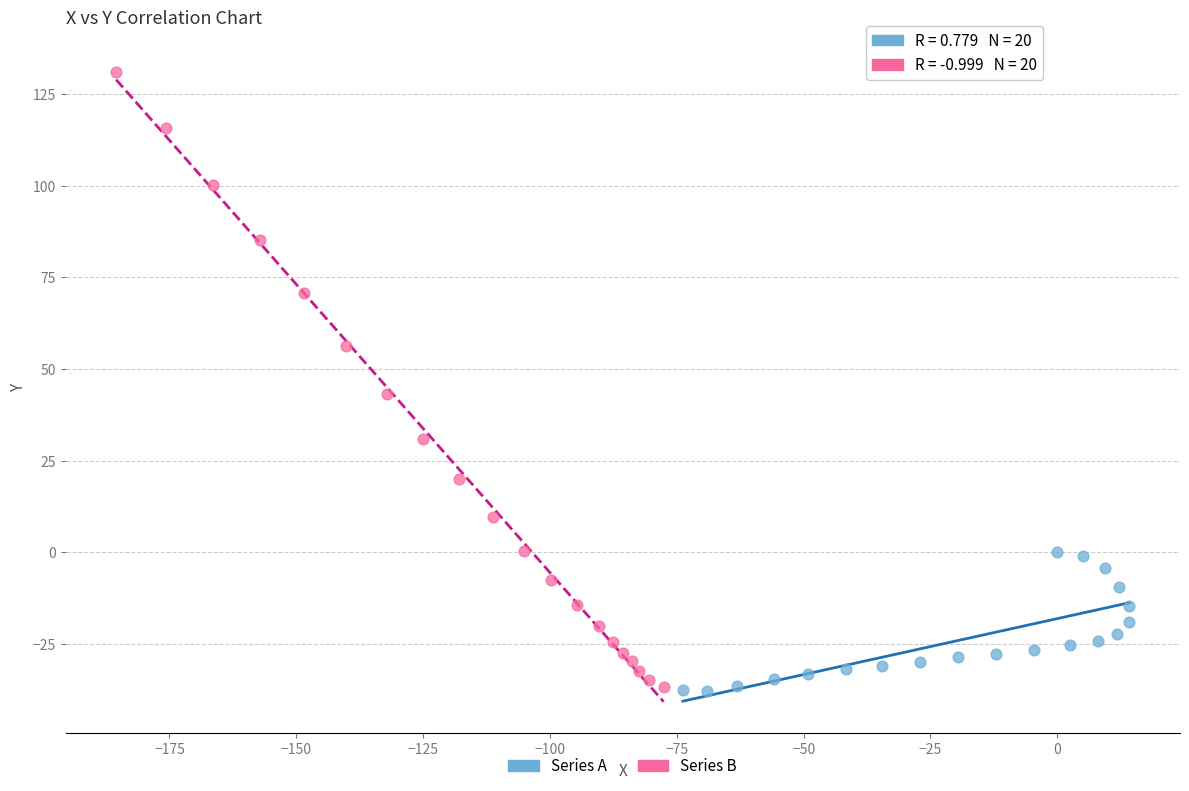

Which series has the widest spread of Y values?

Series B